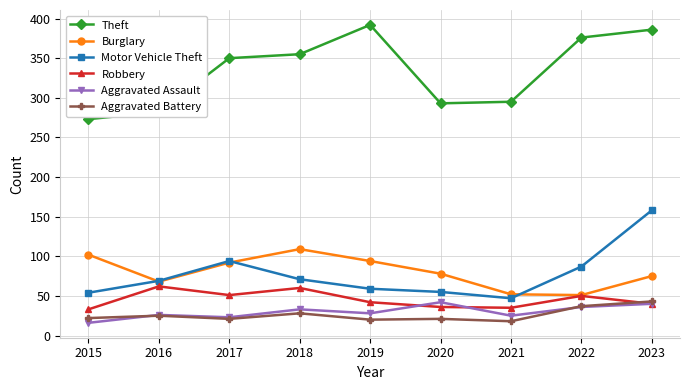

The Aggravated Assault series shows 25 at 2021. True or false?

True